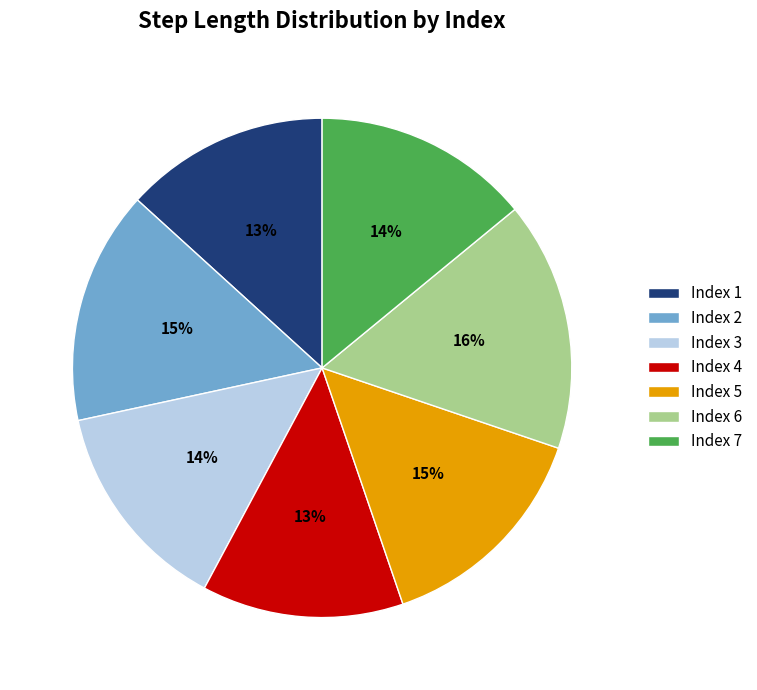

To the nearest percent, what is the difference between the largest and smallest slice percentages?

3%